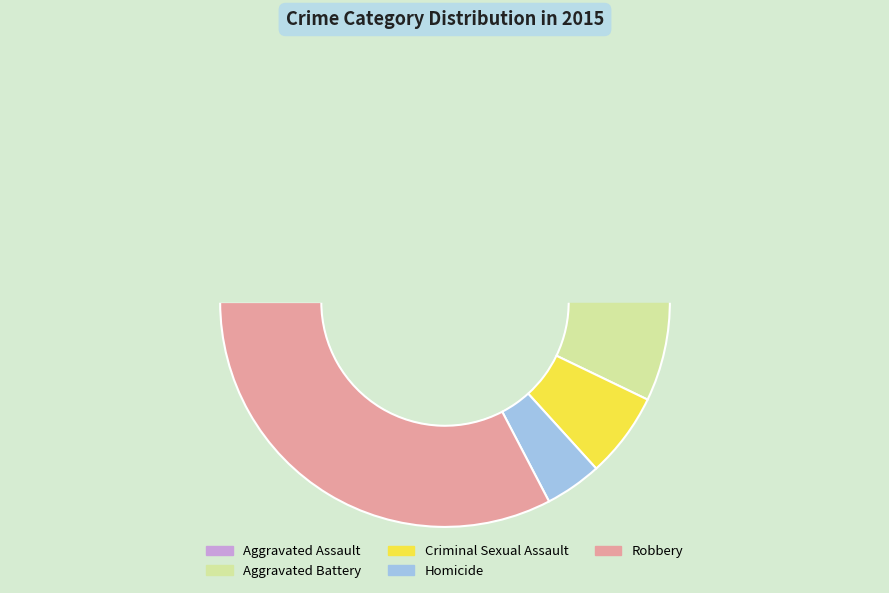

Does Homicide account for over 50% of the chart?

No